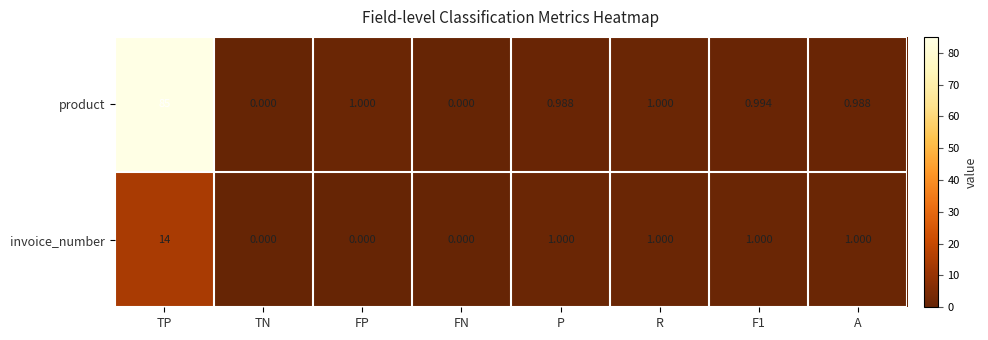

At which category does the chart reach its peak across all series?

TP